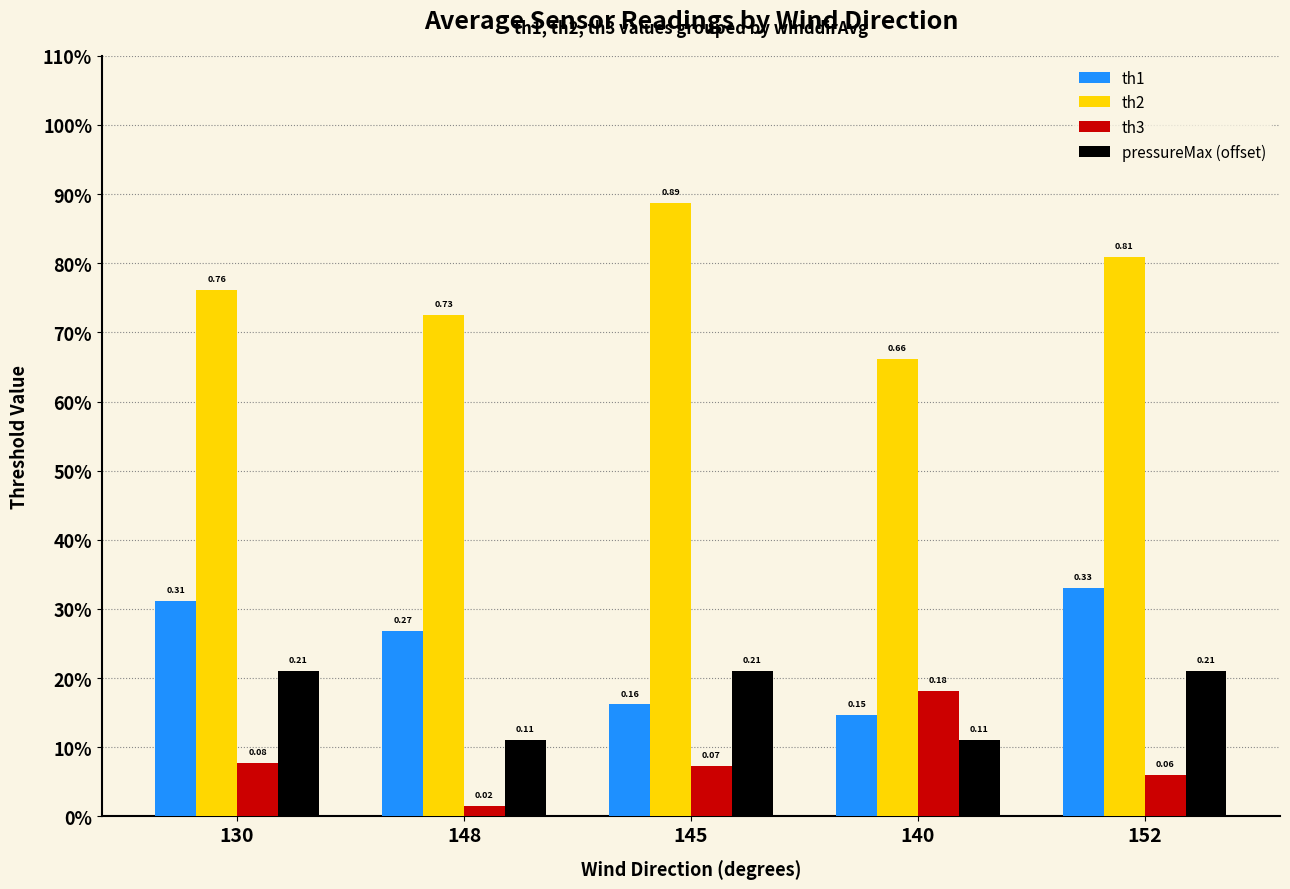

Reading left to right, what are all the values shown in this chart?

th1: 0.3	0.3	0.2	0.1	0.3
th2: 0.8	0.7	0.9	0.7	0.8
th3: 0.1	0.0	0.1	0.2	0.1
pressureMax (offset): 0.2	0.1	0.2	0.1	0.2